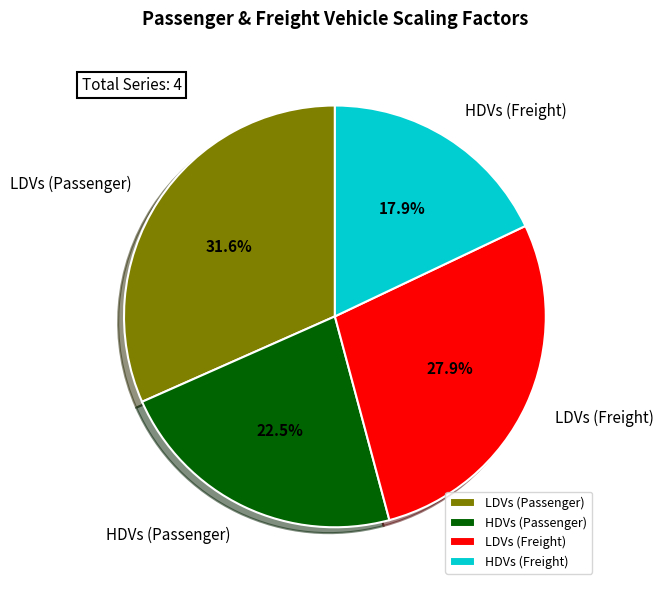

Which has a higher value, HDVs (Passenger) or HDVs (Freight)?

HDVs (Passenger)